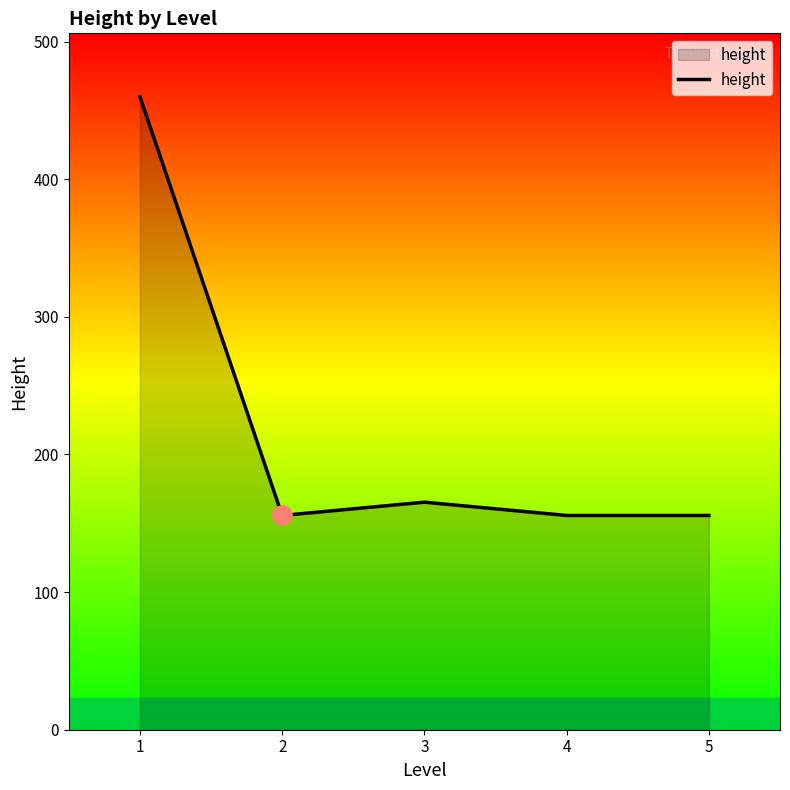

What value does the data have at 3?

165.3